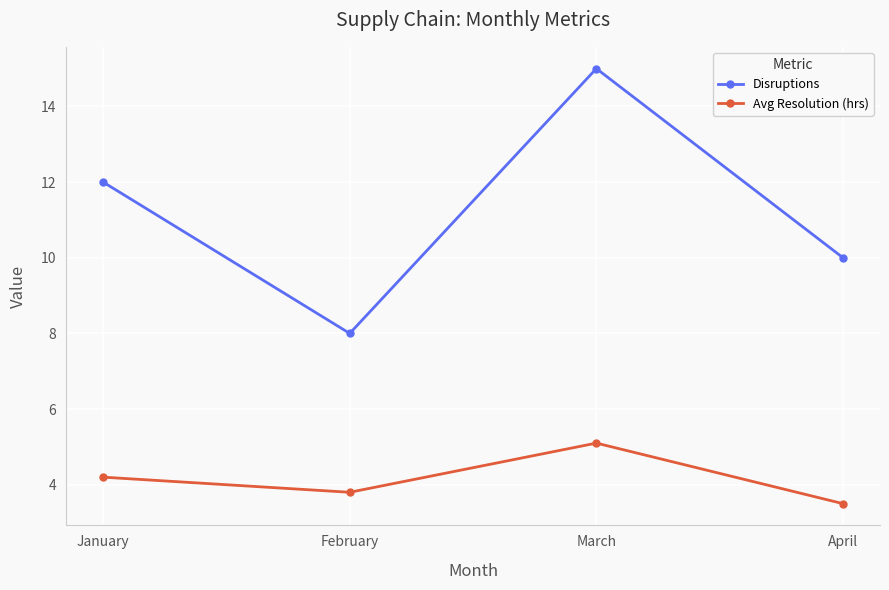

Does the chart display data point markers on the line(s)?

Yes